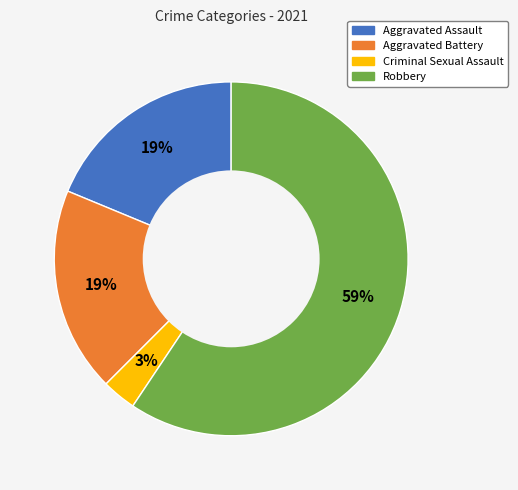

Is it true that Robbery is 47% of the pie?

False